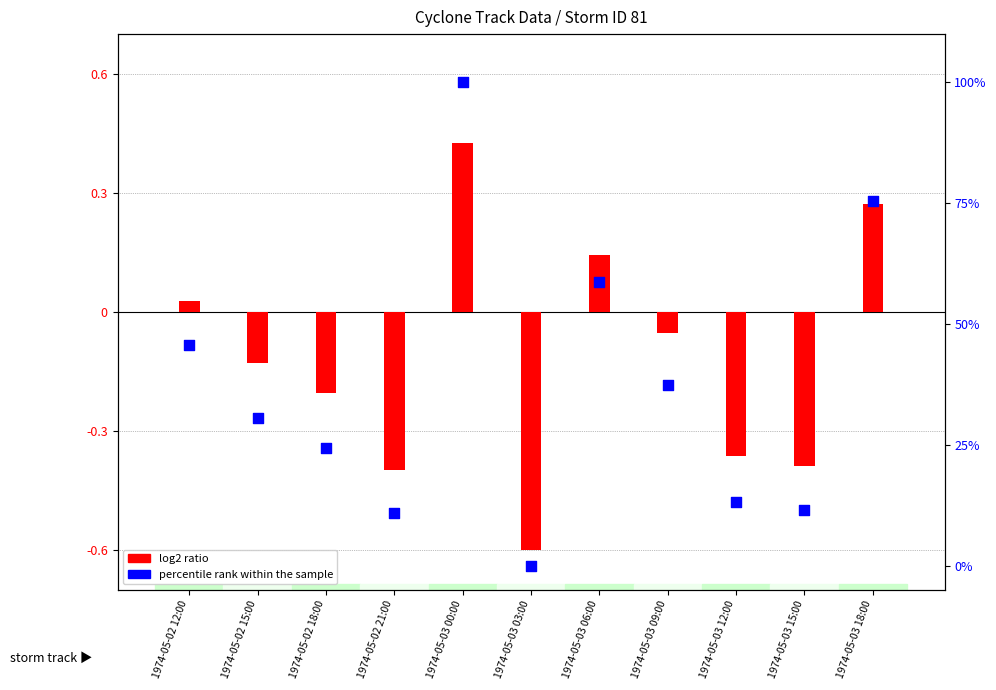

Which series has the largest total across all categories?

percentile rank within the sample